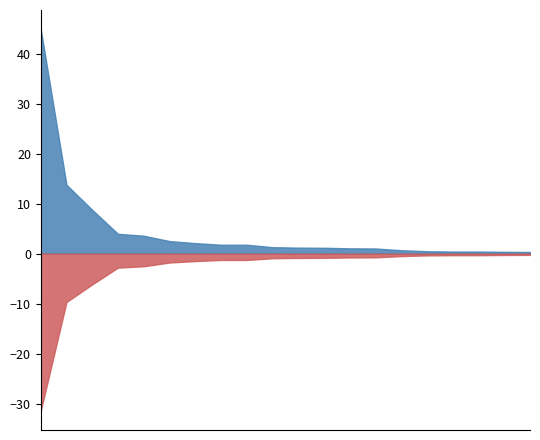

How many lines are shown in the chart?

2